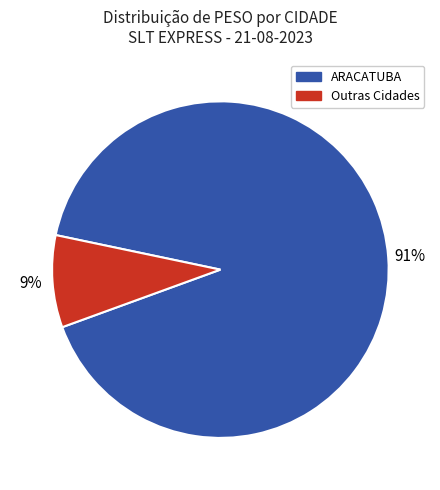

Is there a majority slice in this chart?

Yes